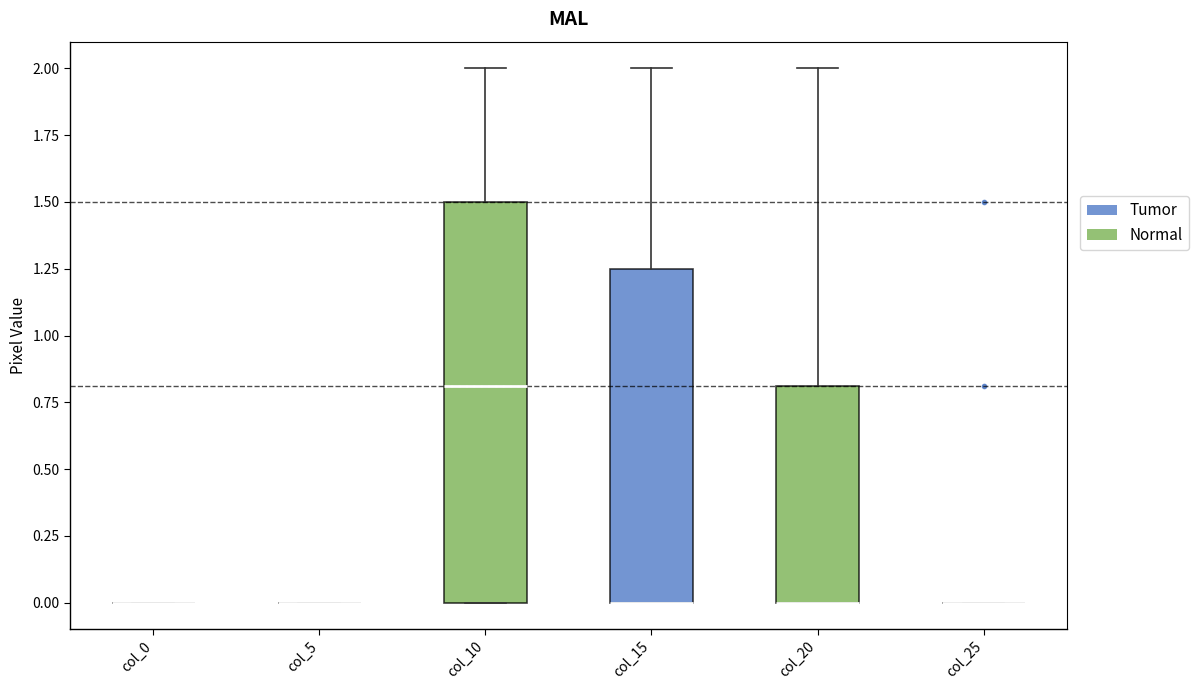

Where is the lower edge of the box for col_10 on the y-axis? The values are not printed on the chart, so give them approximately, as read against the axis.

0.00